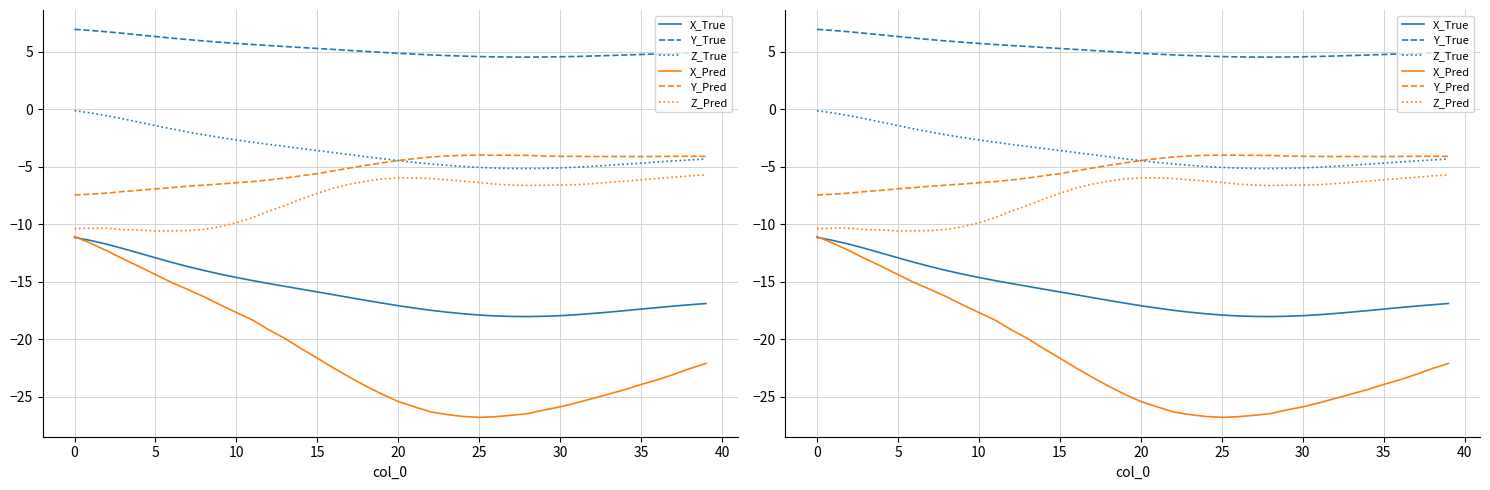

What is the label of the 38th point from the right?

5